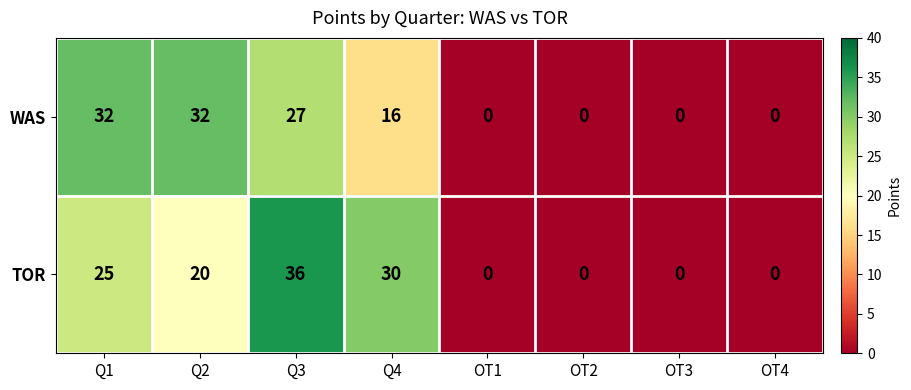

The value of TOR at Q2 is 32. True or false?

False